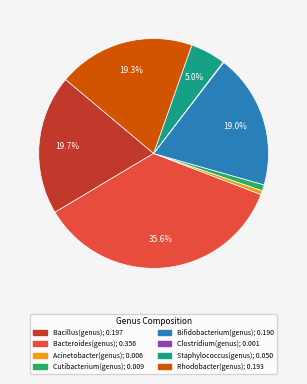

To the nearest percent, what portion does Bifidobacterium(genus) represent?

19%